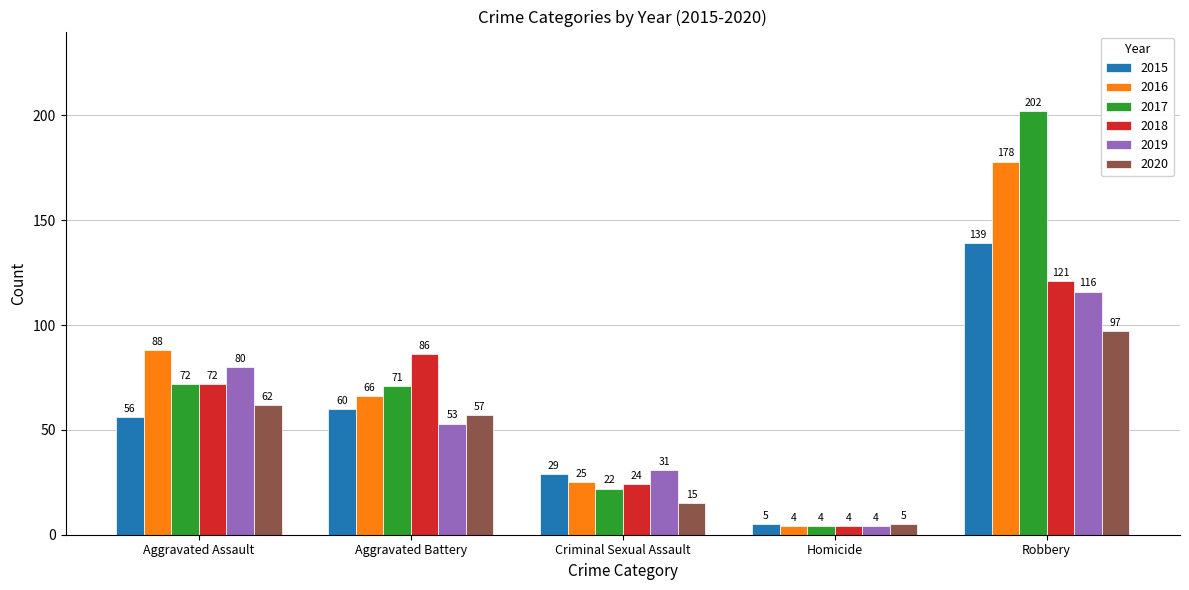

Between Aggravated Battery and Criminal Sexual Assault, which series saw the biggest shift?

2018